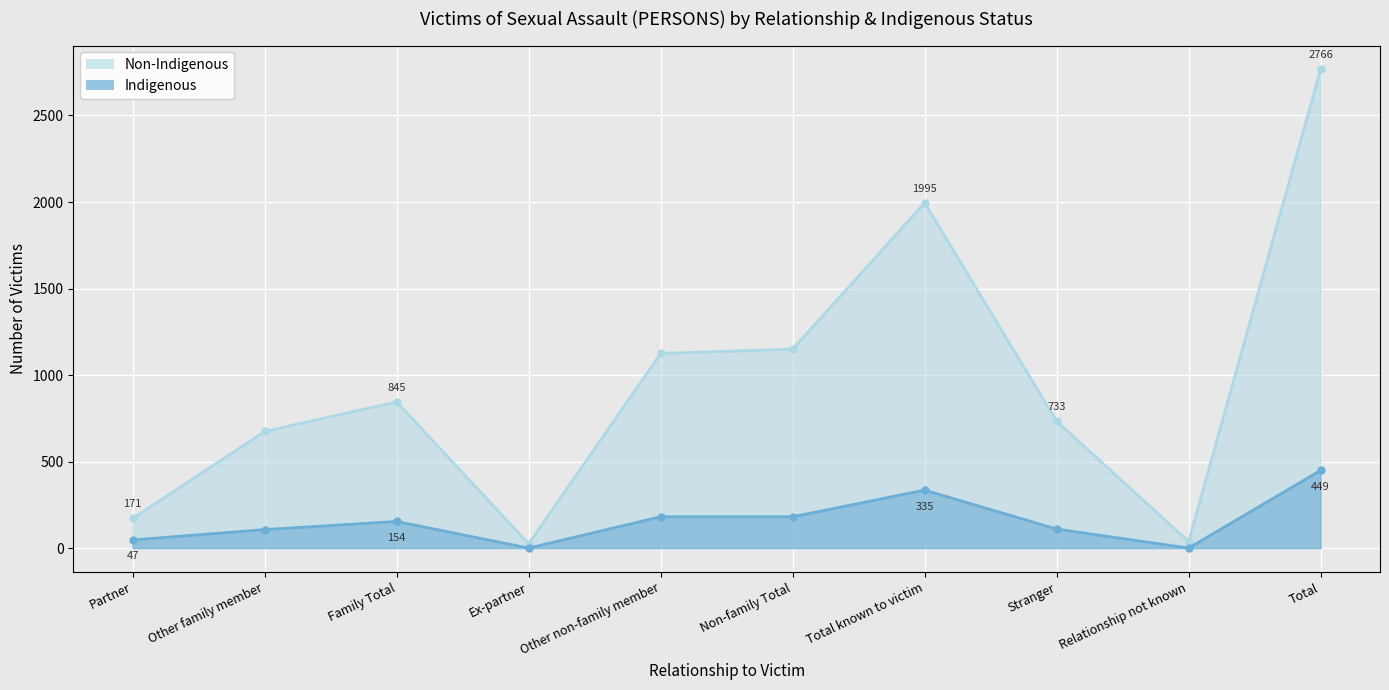

Reading left to right, list all the values displayed in this chart.

Non-Indigenous: Partner=171	Other family member=674	Family Total=845	Ex-partner=25	Other non-family member=1125	Non-family Total=1150	Total known to victim=1995	Stranger=733	Relationship not known=38	Total=2766
Indigenous: Partner=47	Other family member=107	Family Total=154	Ex-partner=0	Other non-family member=181	Non-family Total=181	Total known to victim=335	Stranger=110	Relationship not known=0	Total=449